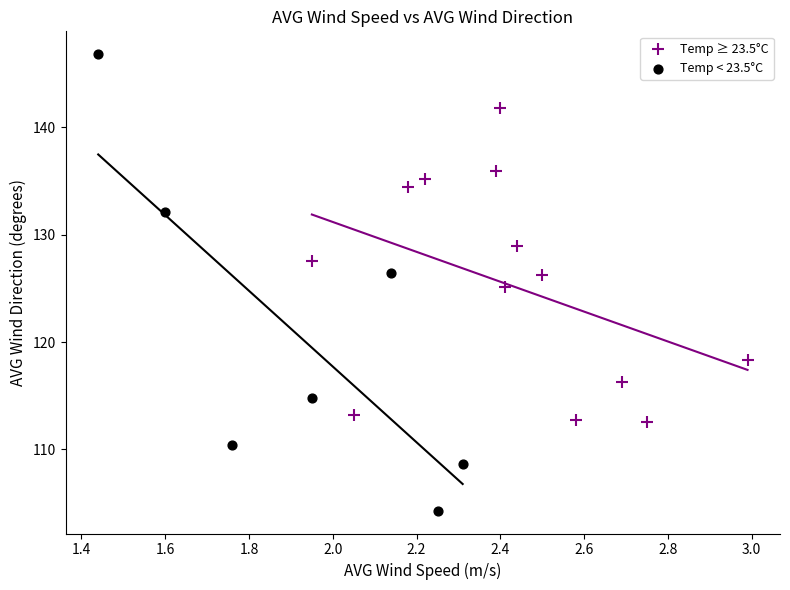

Which series contains the lowest Y value?

Temp < 23.5°C